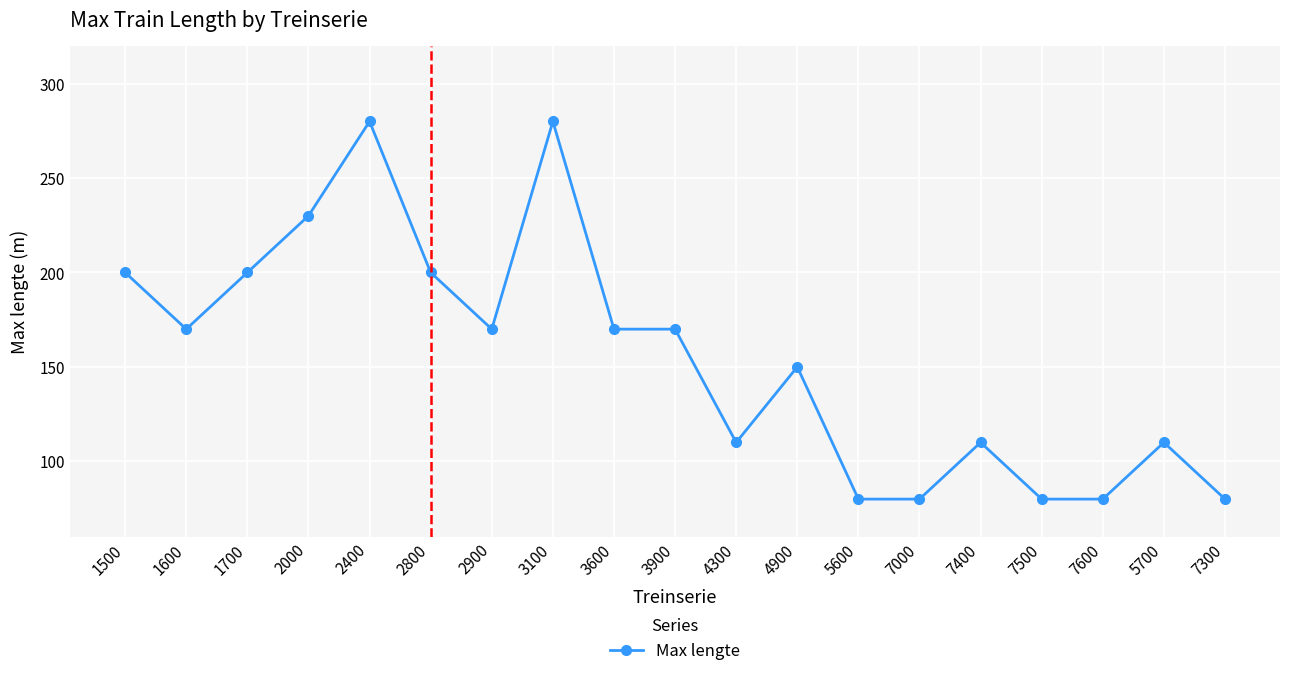

What is the sum of all values?

2950